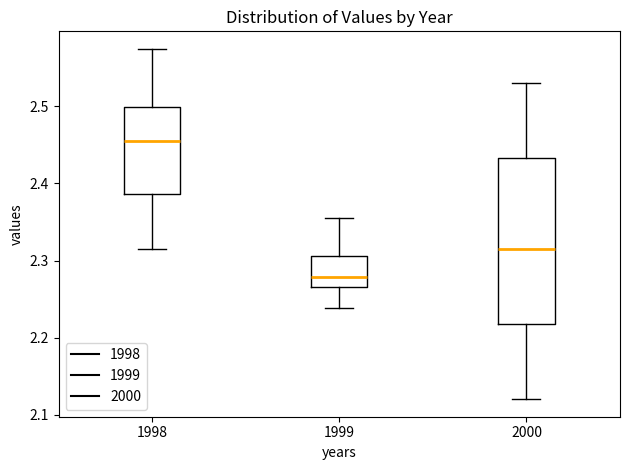

Reading left to right, transcribe this box plot: for each box, give where its median line is, the range the box spans, and where its two whiskers end, as read against the y-axis. The values are not printed on the chart, so give them approximately, as read against the axis.

1998: median 2.46, box 2.39 to 2.50, whiskers 2.32 to 2.57
1999: median 2.28, box 2.27 to 2.31, whiskers 2.24 to 2.36
2000: median 2.32, box 2.22 to 2.43, whiskers 2.12 to 2.53